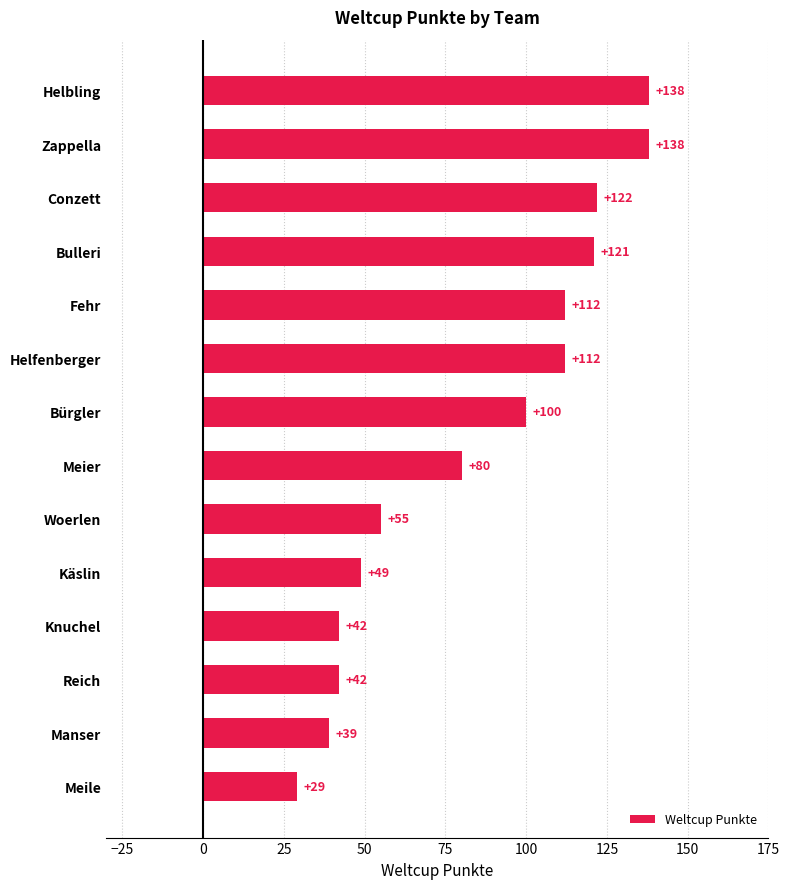

Count the number of data series in this chart.

1